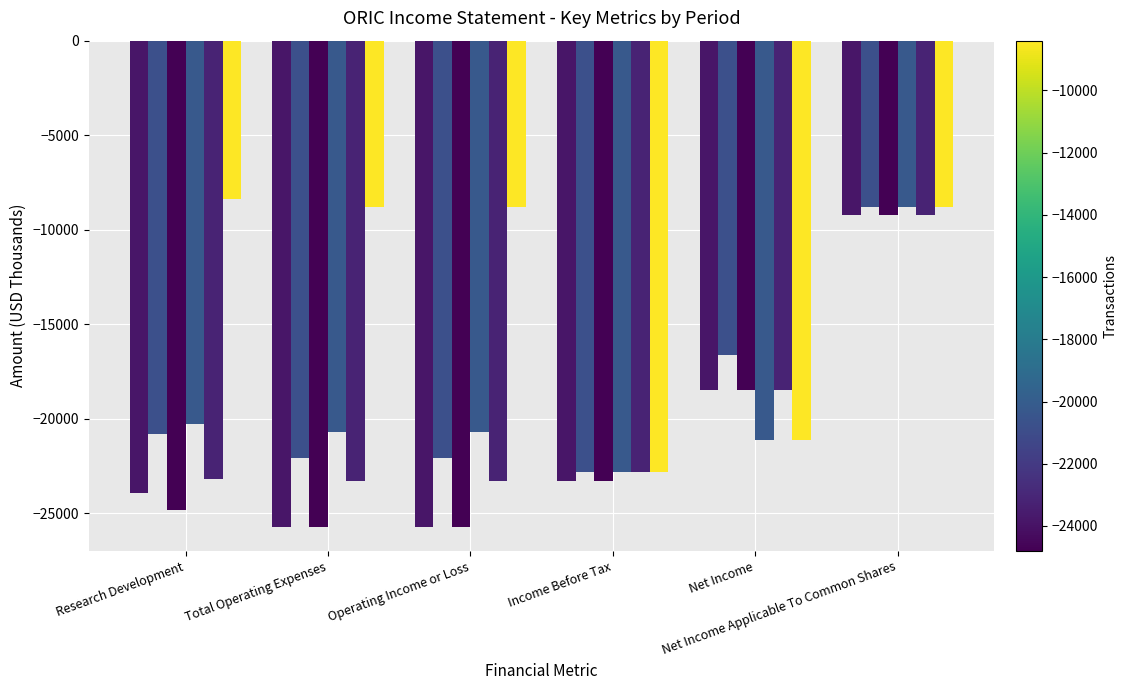

Count the number of data series in this chart.

6